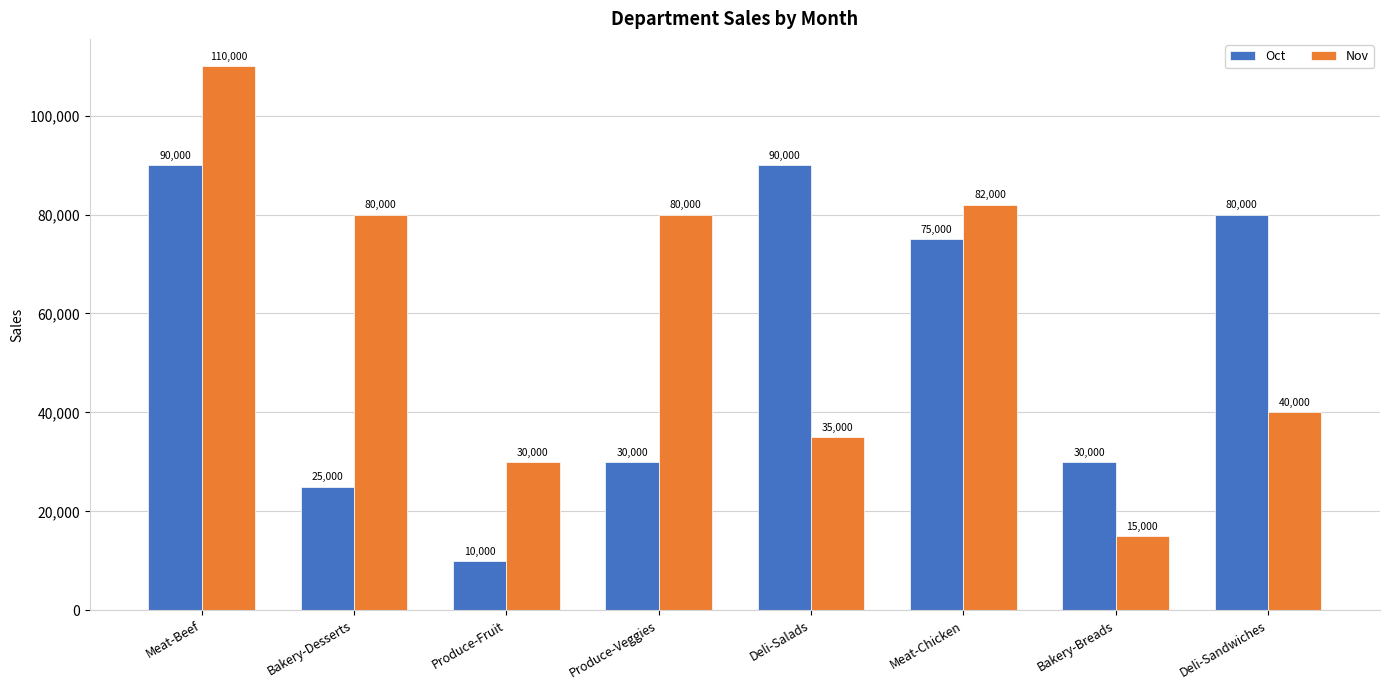

List the series in order of their overall mean, lowest first.

Oct, Nov